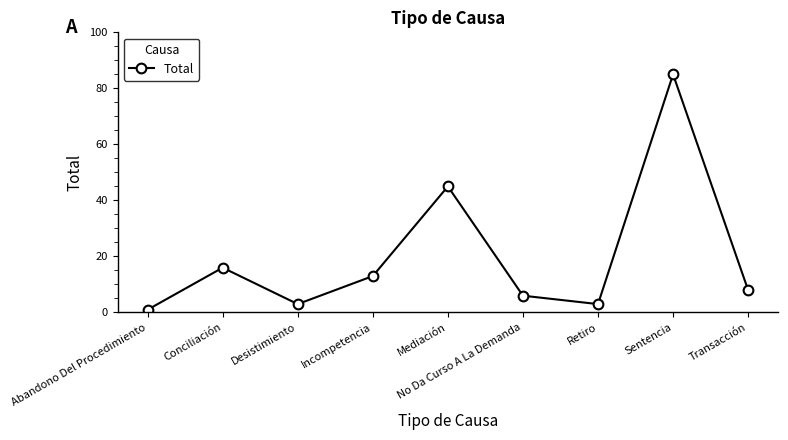

Which label corresponds to the largest value in the chart?

Sentencia